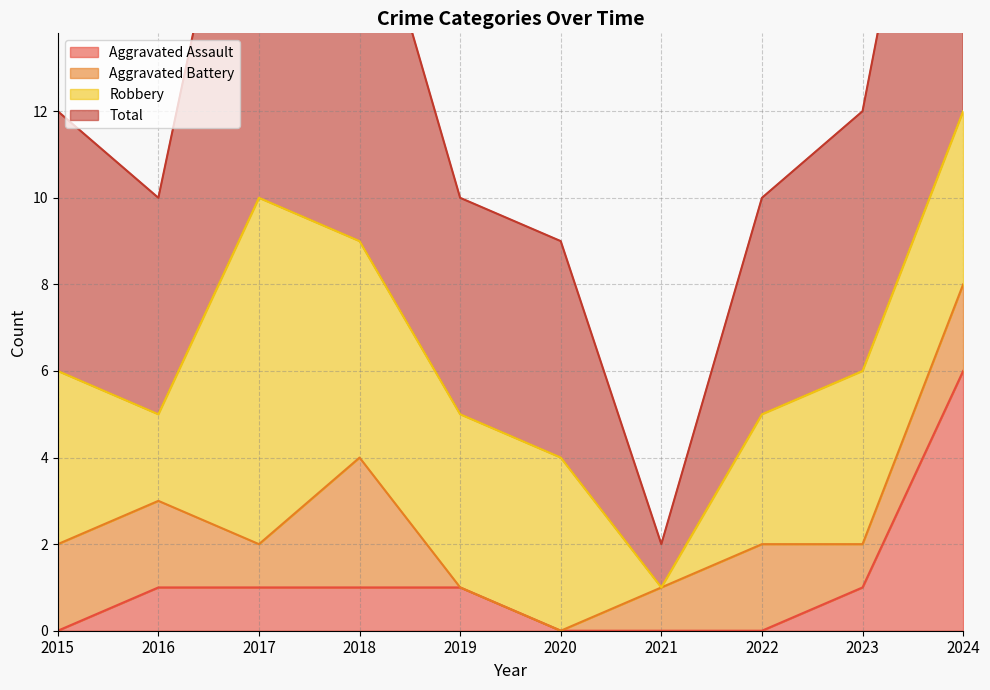

The value of Aggravated Assault at 2022 is 0. True or false?

True